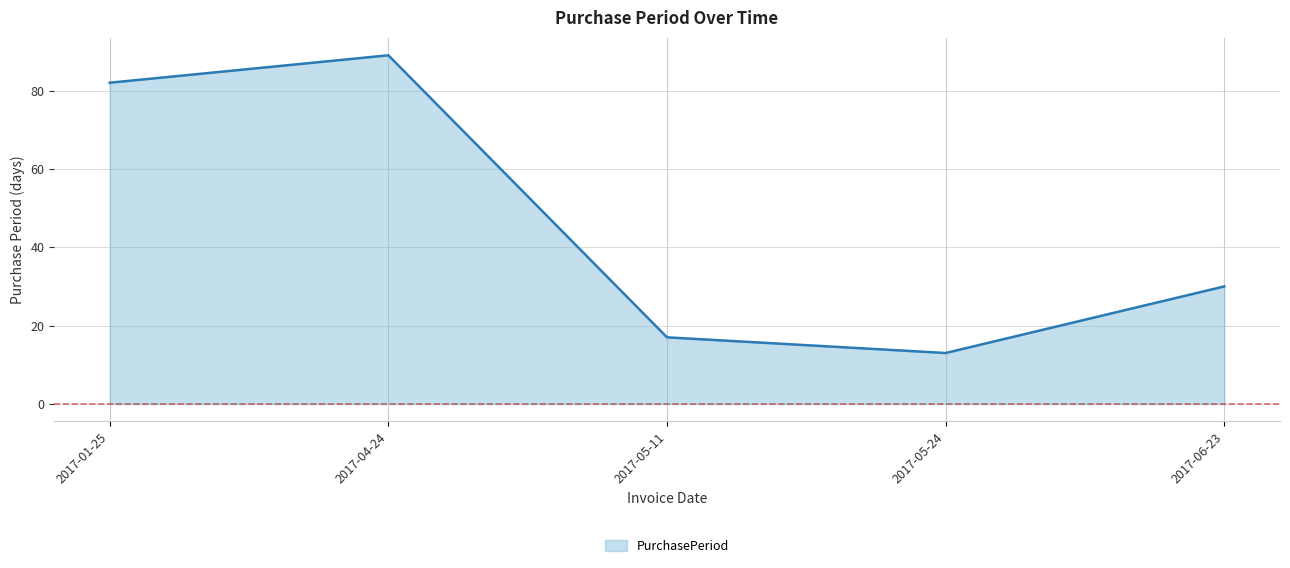

Which category has the lowest value across all series?

2017-05-24